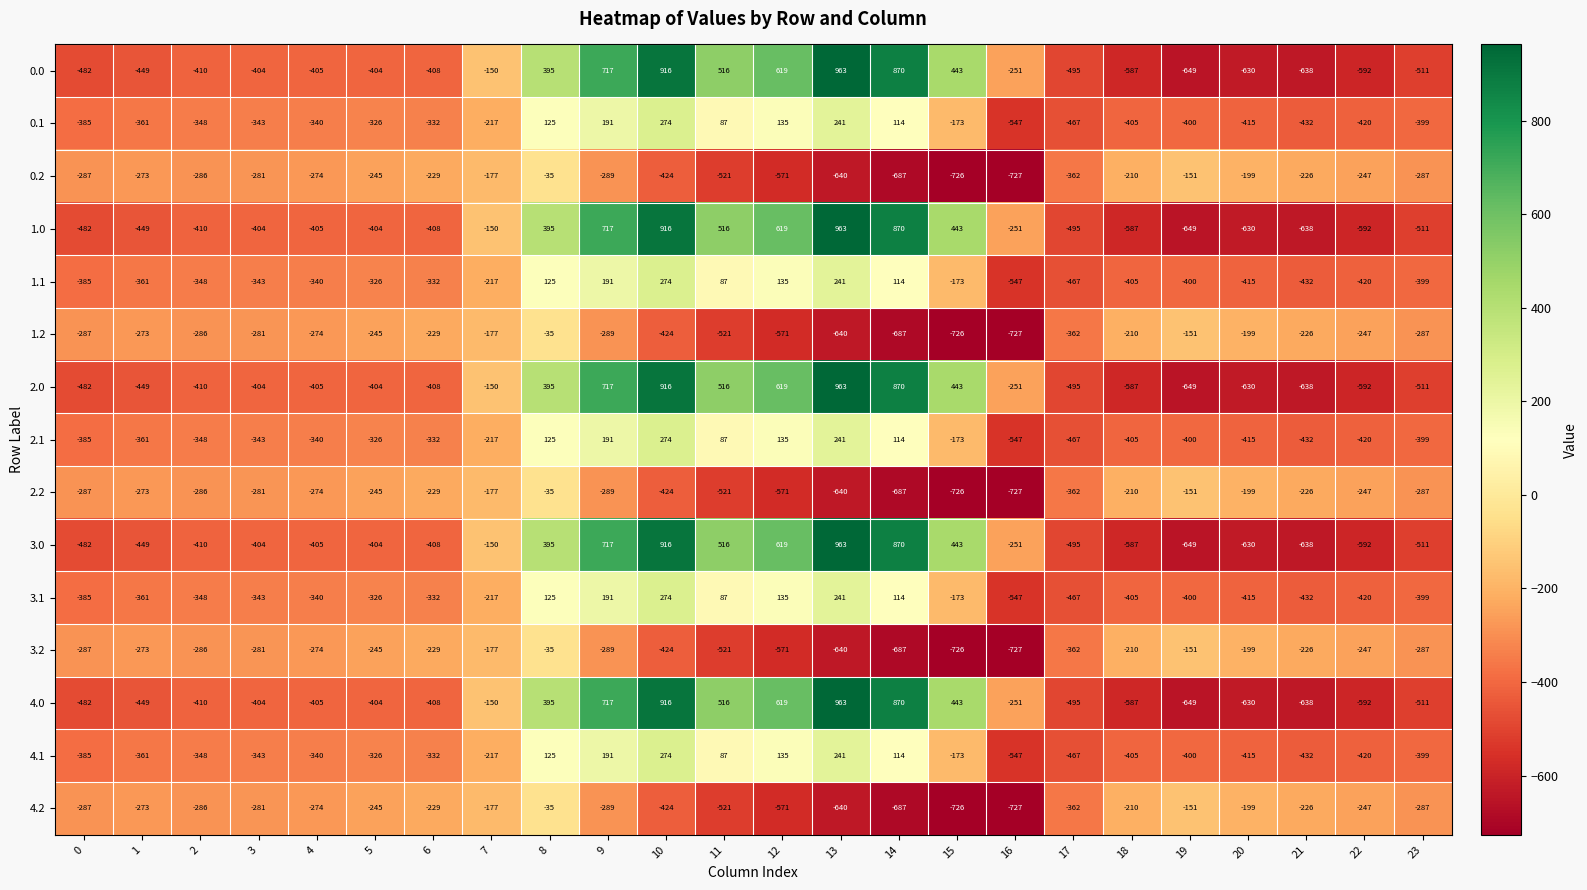

True or false: 3.1 has a value of -332 at 6.

True